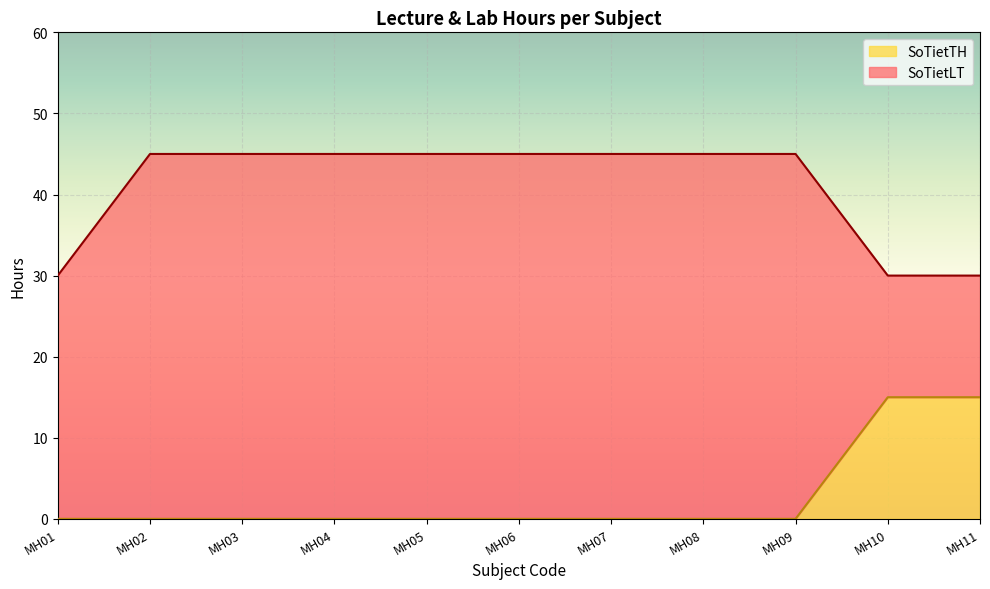

Rank the categories by value from lowest to highest.

MH01, MH02, MH03, MH04, MH05, MH06, MH07, MH08, MH09, MH10, MH11